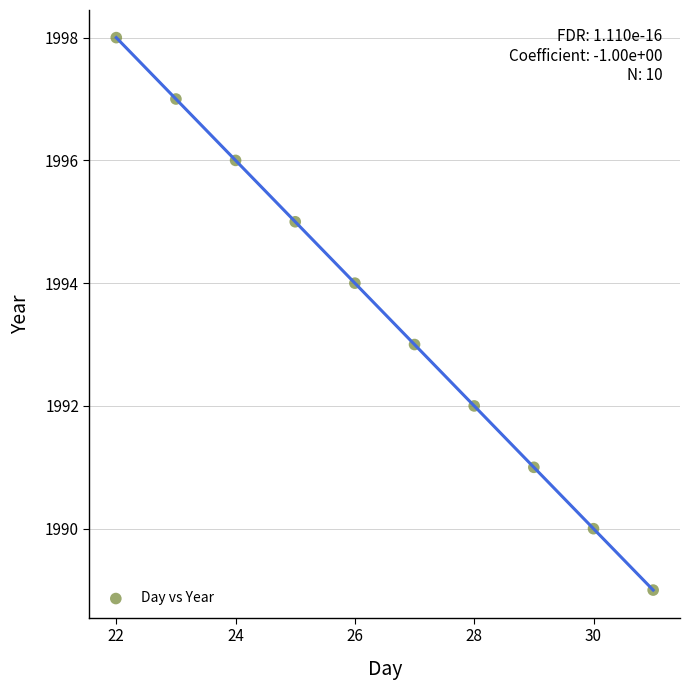

What is the average Y value?

1994